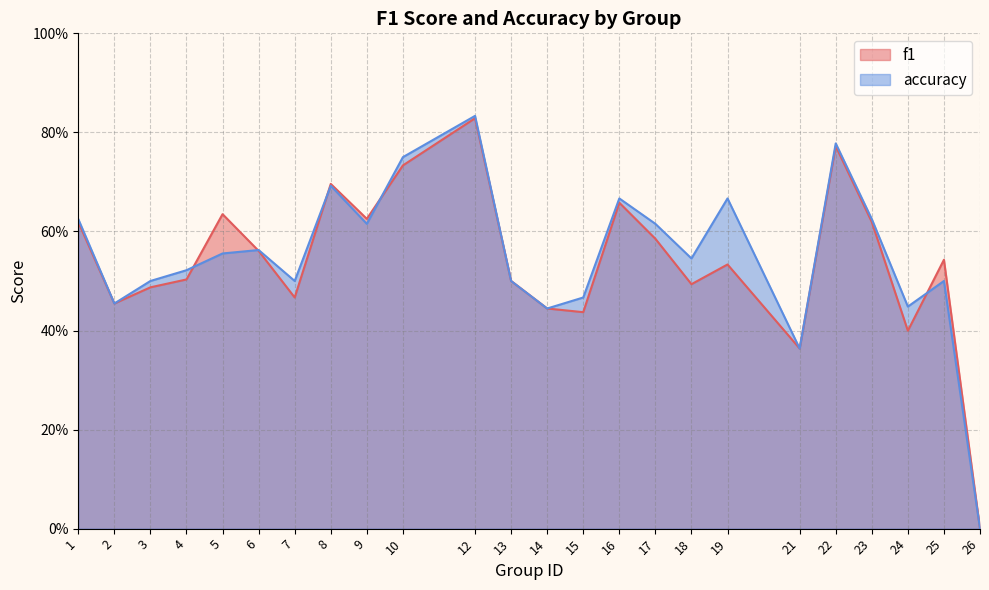

Where is the first local minimum for accuracy?

2